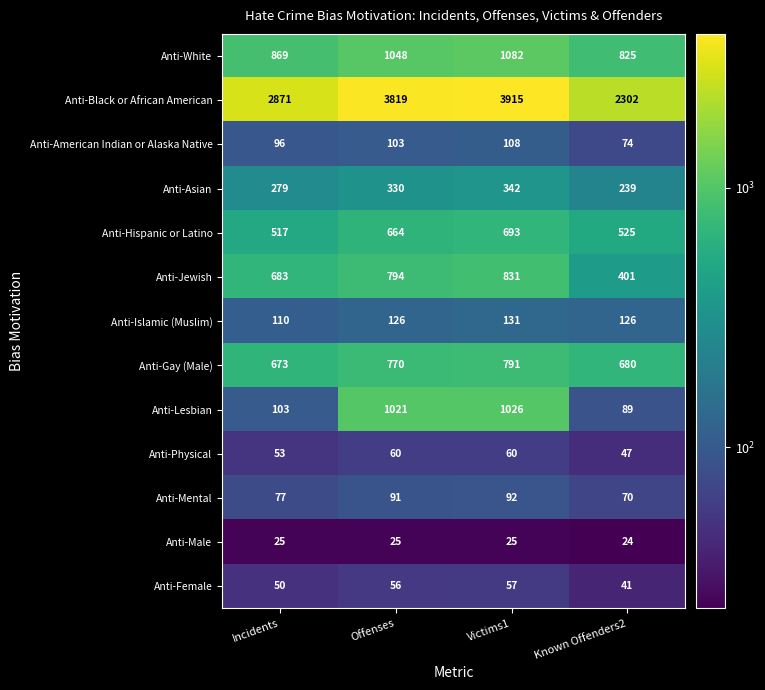

Which label corresponds to the smallest value in the chart?

Known Offenders2